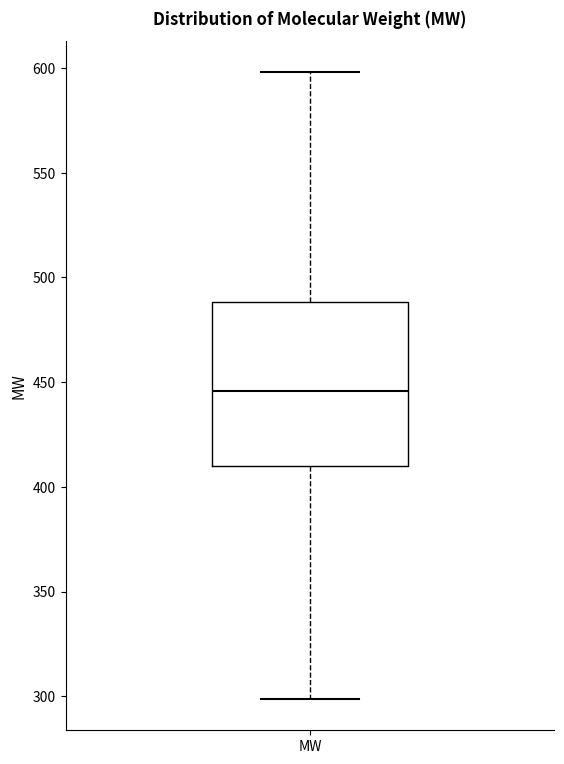

Transcribe this box plot: give where the median line is, the range the box spans, and where the two whiskers end, as read against the y-axis. The values are not printed on the chart, so give them approximately, as read against the axis.

median 445, box 410 to 490, whiskers 300 to 600